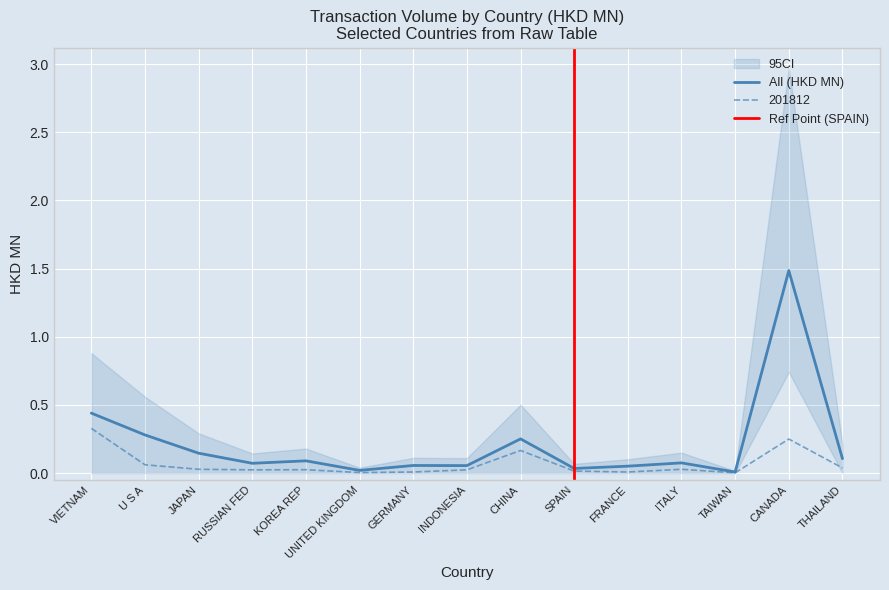

The value of 201812 at TAIWAN is 0.0. True or false?

False